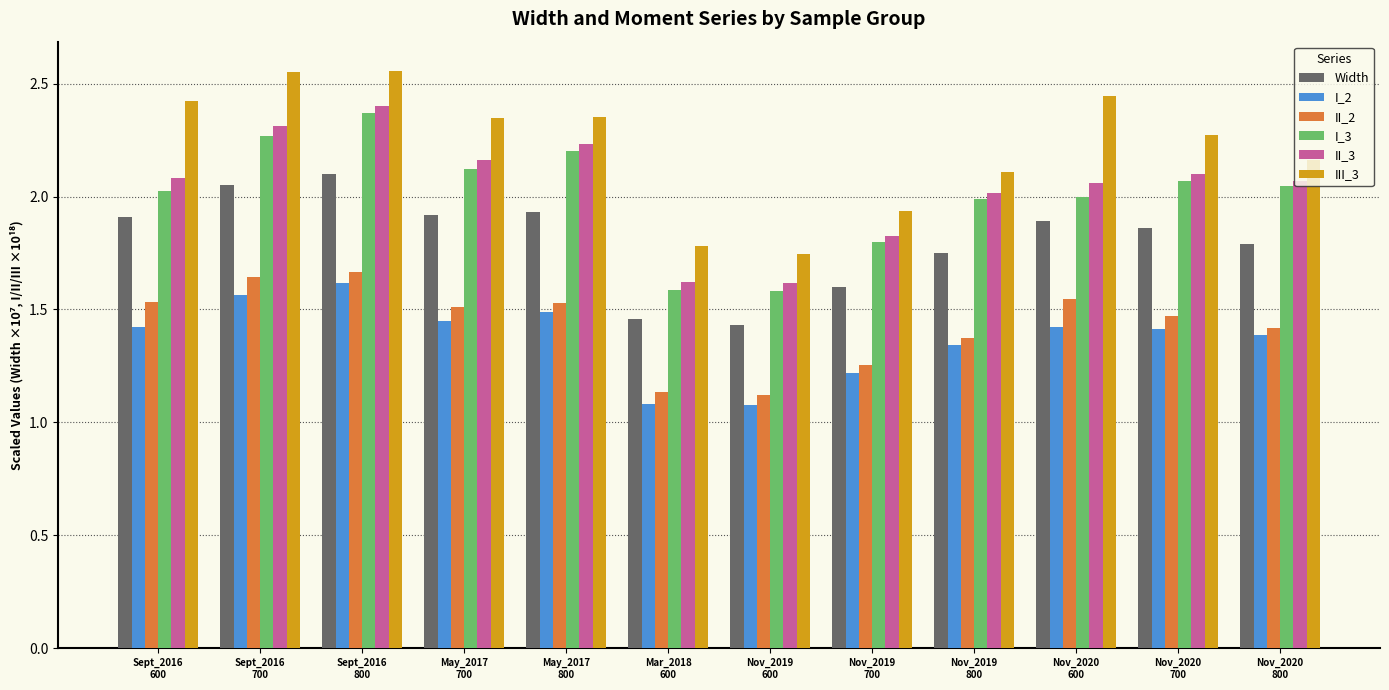

What is the difference between the maximum and minimum values in the I_3 series?

0.8